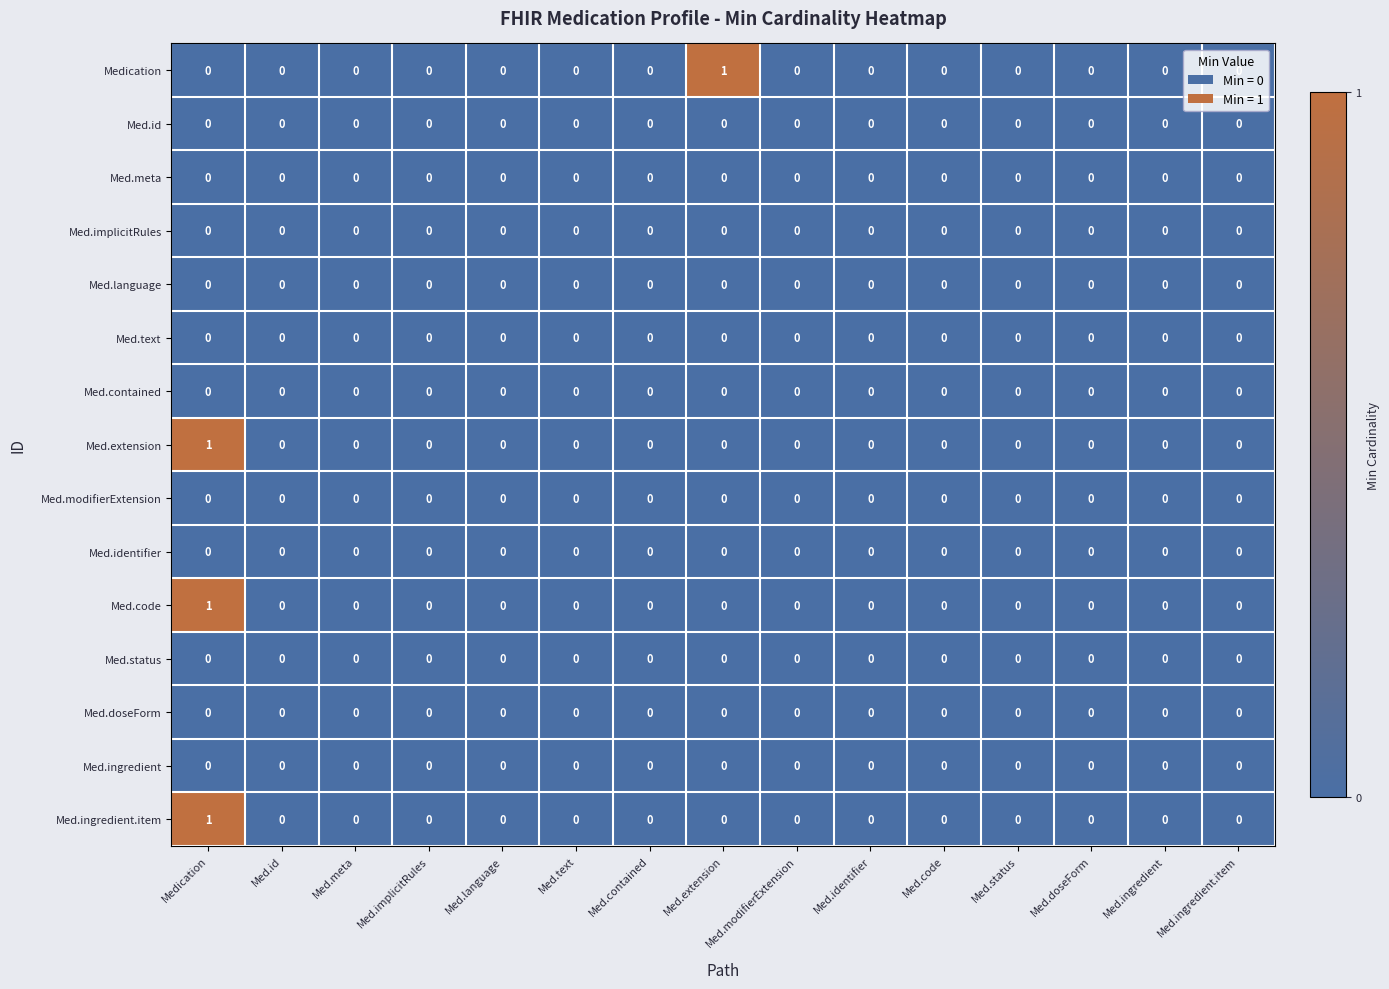

The value of Med.extension at Med.code is 0. True or false?

True